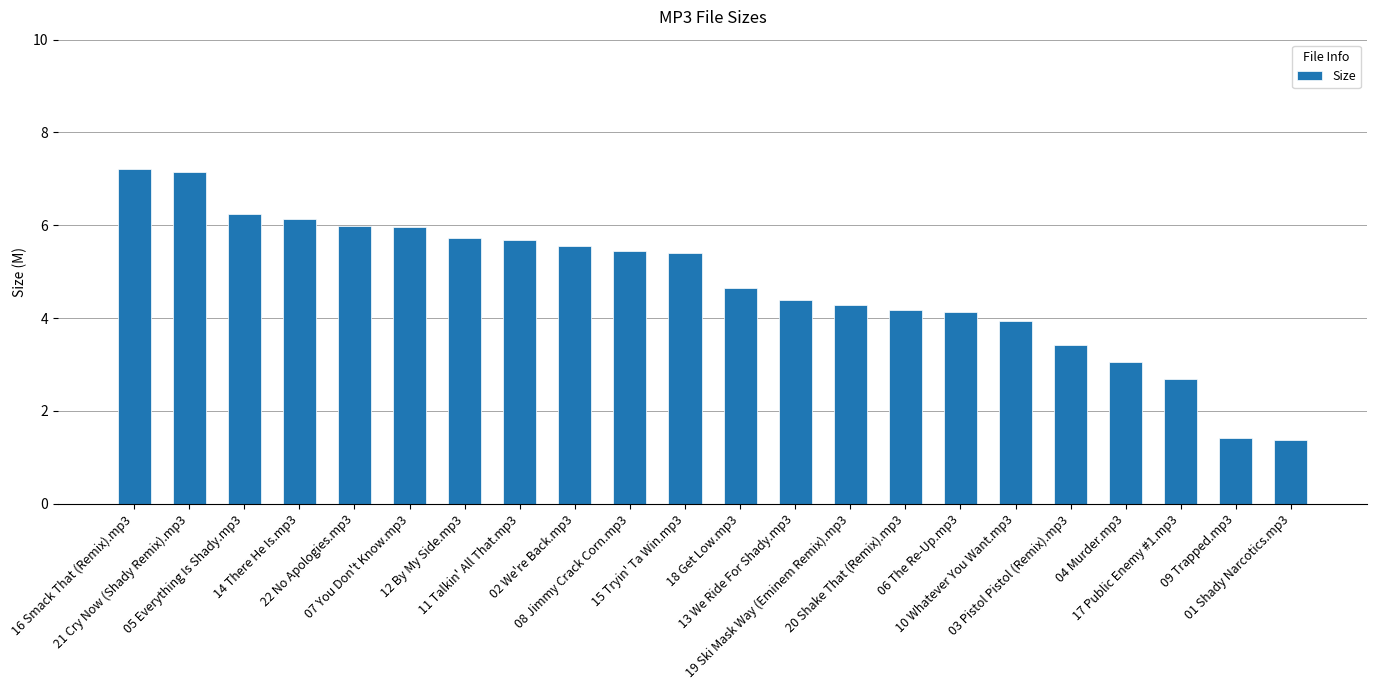

The chart shows a value of 5.8 at 19 Ski Mask Way (Eminem Remix).mp3. True or false?

False